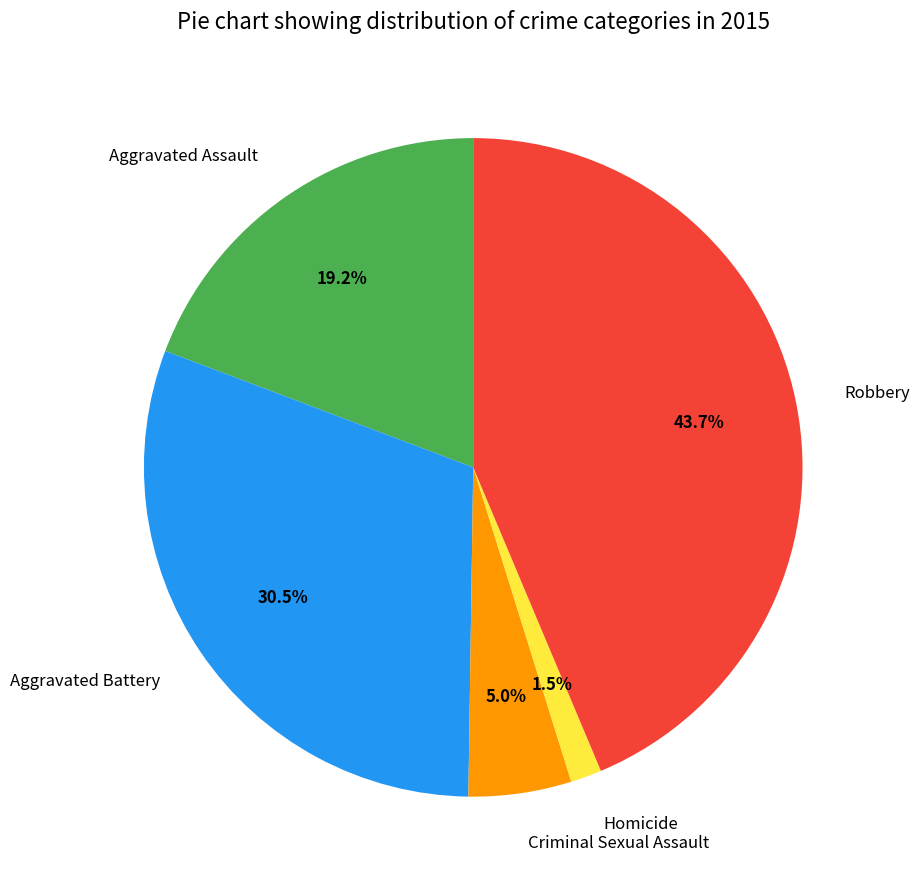

Which has a higher value, Homicide or Robbery?

Robbery